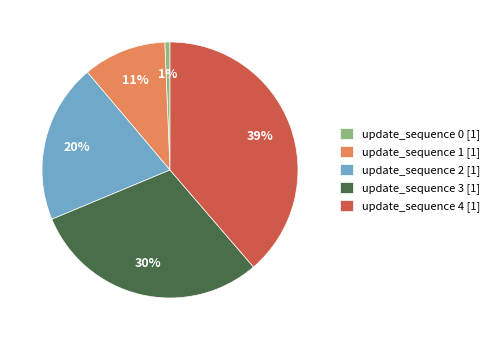

How many segments does this pie chart have?

5